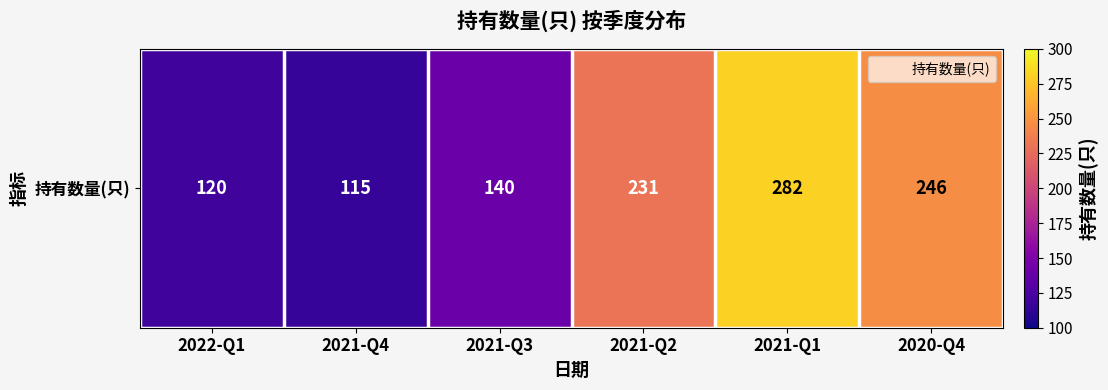

Rank the categories by value from lowest to highest.

2021-Q4, 2022-Q1, 2021-Q3, 2021-Q2, 2020-Q4, 2021-Q1